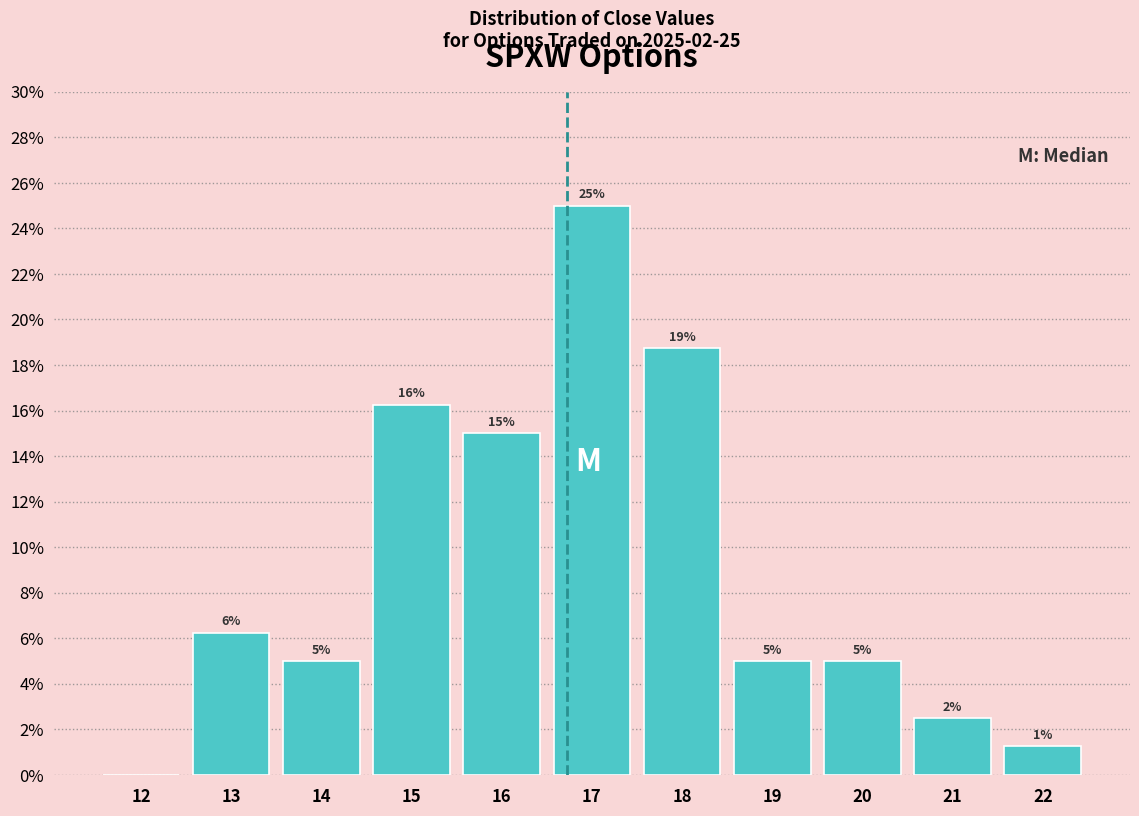

The chart shows a value of 2.5 at 21. True or false?

True